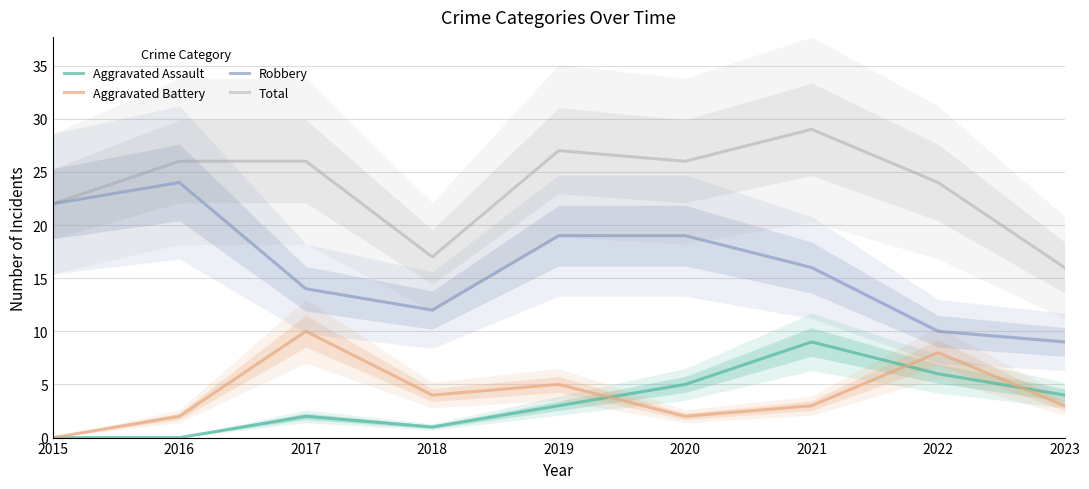

What is the sum of all Total values?

213